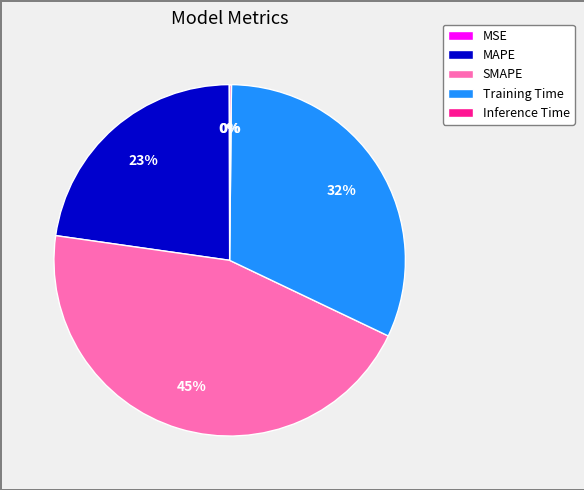

To the nearest percent, what portion does MAPE represent?

23%